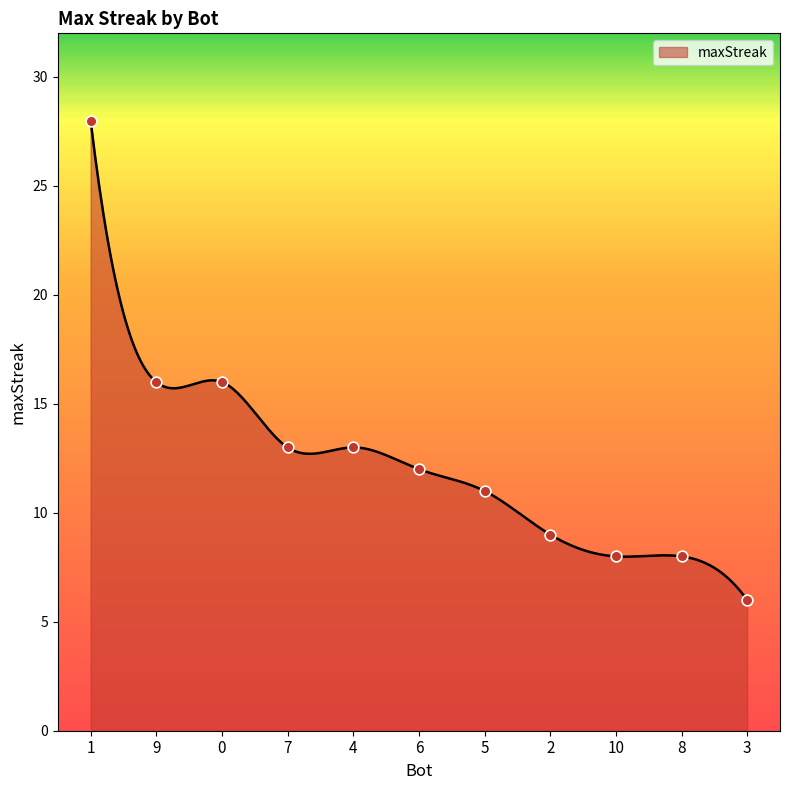

What is the change in value from 4 to 3?

-7